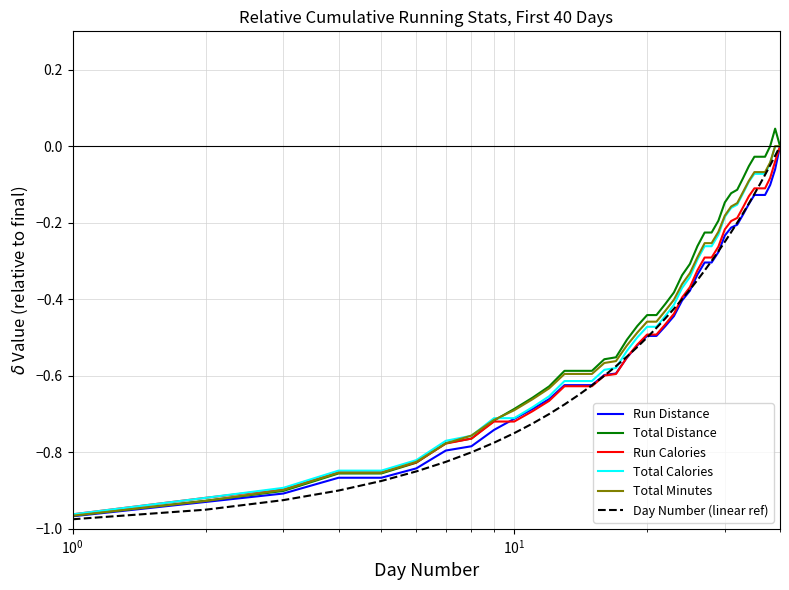

How many intersections are there between Total Calories and Total Distance?

1